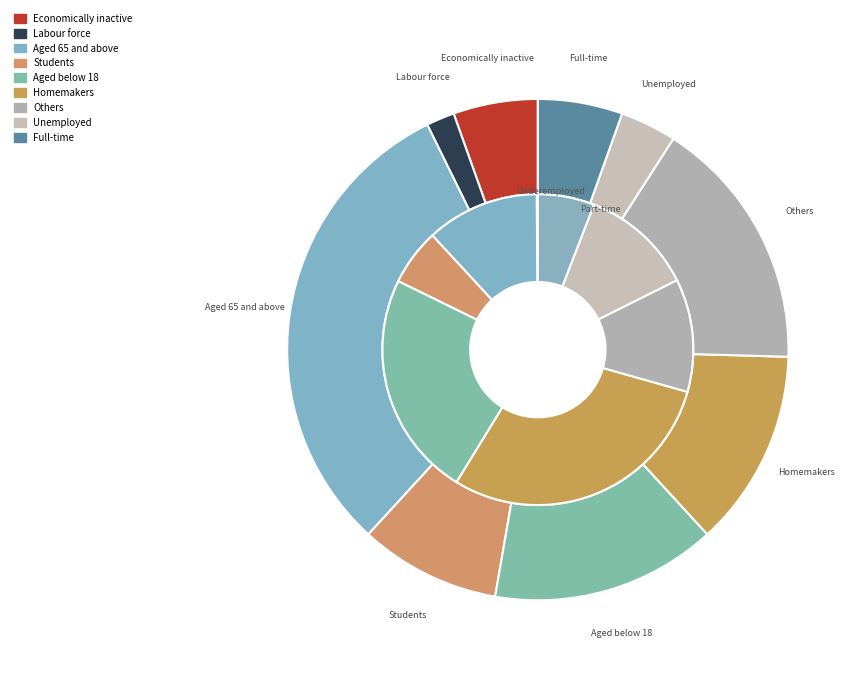

Does Row 1 account for over 50% of the chart?

No